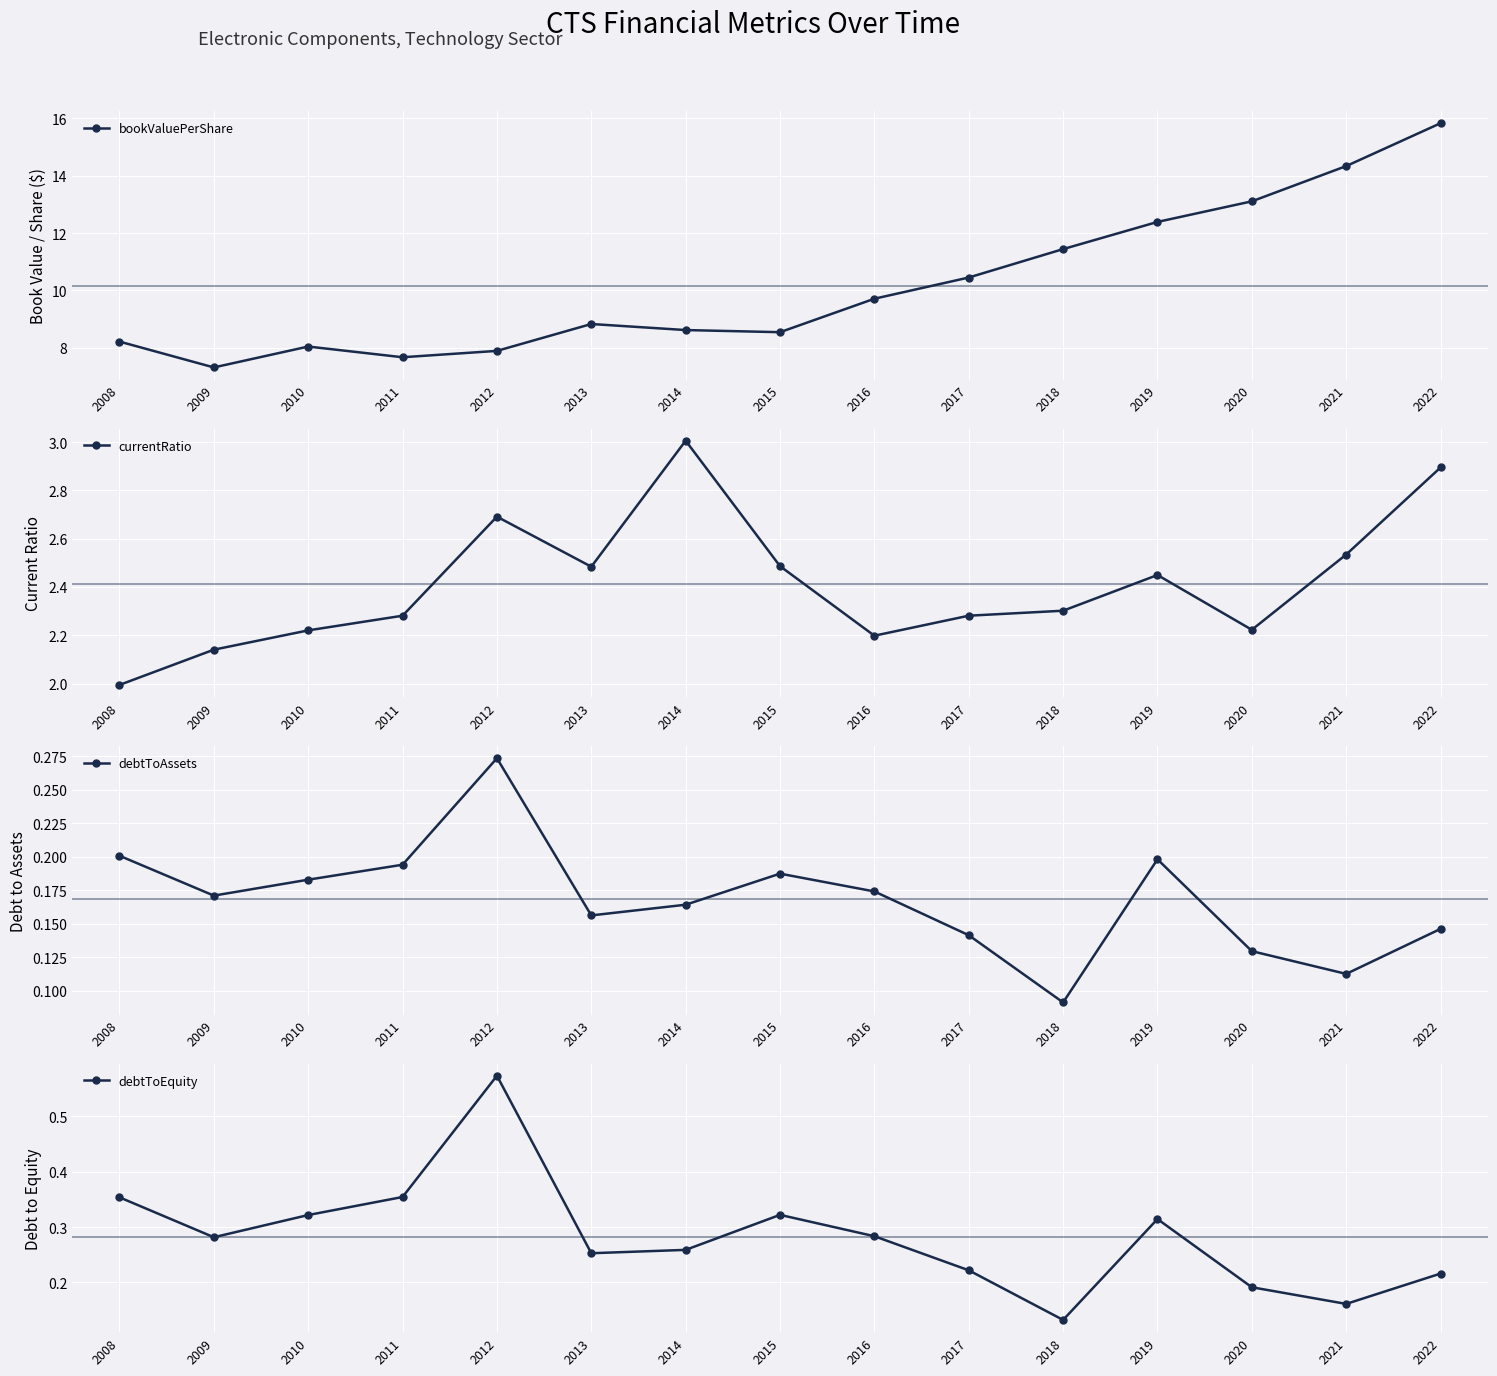

What is the smallest value displayed?

0.1